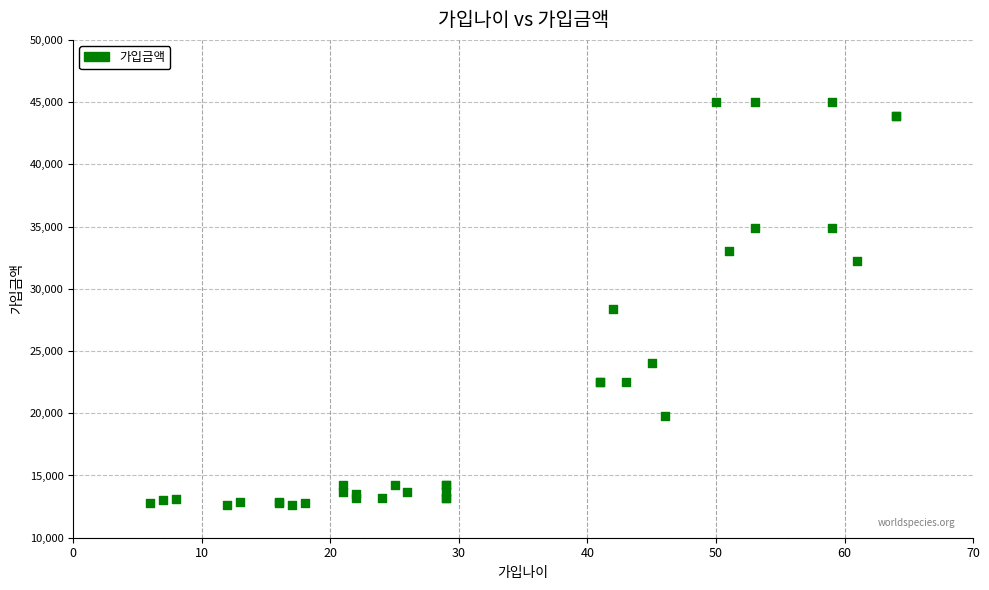

What Y value in the scatter plot is closest to 28800?

28400